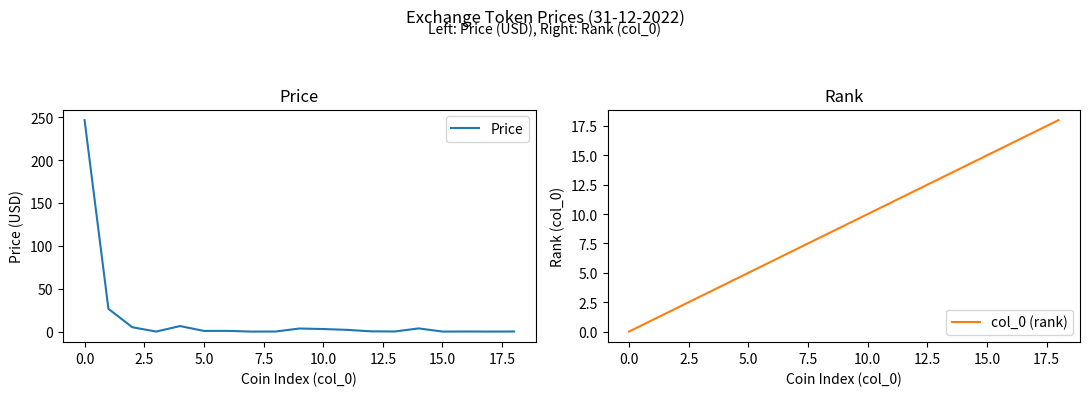

Which series ends up on top after the final intersection of col_0 (rank) and Price?

col_0 (rank)